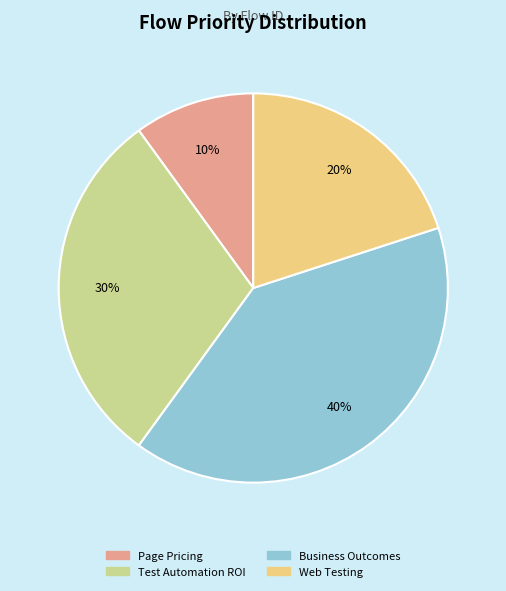

To the nearest percent, what percentage of the pie is Web Testing?

20%